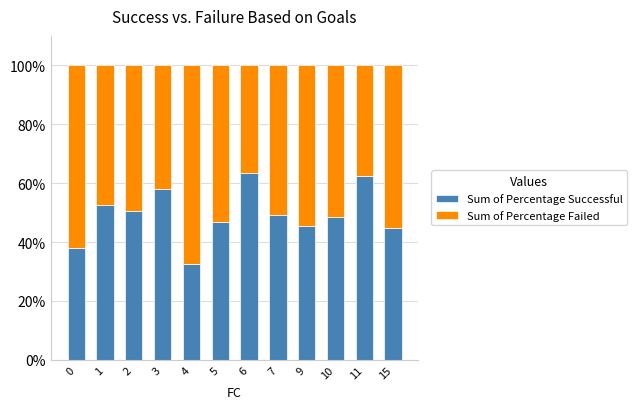

What are all the series names shown in the legend?

Sum of Percentage Successful, Sum of Percentage Failed